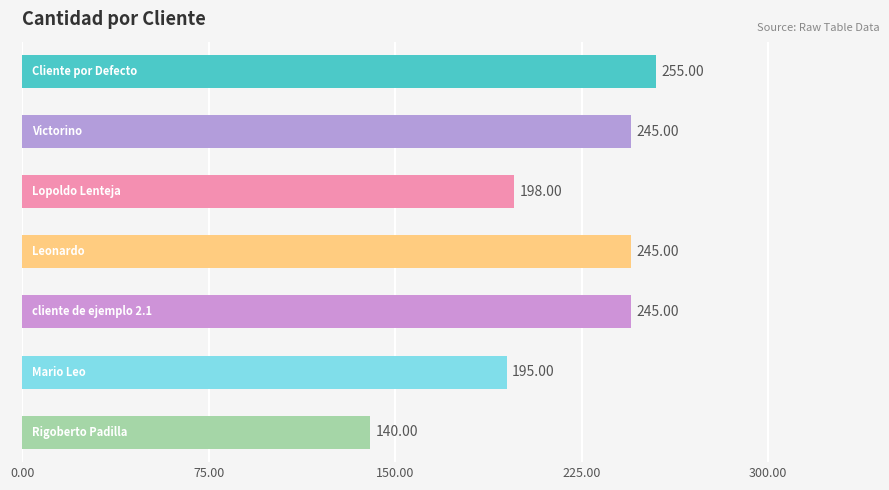

How many values are below 245?

3